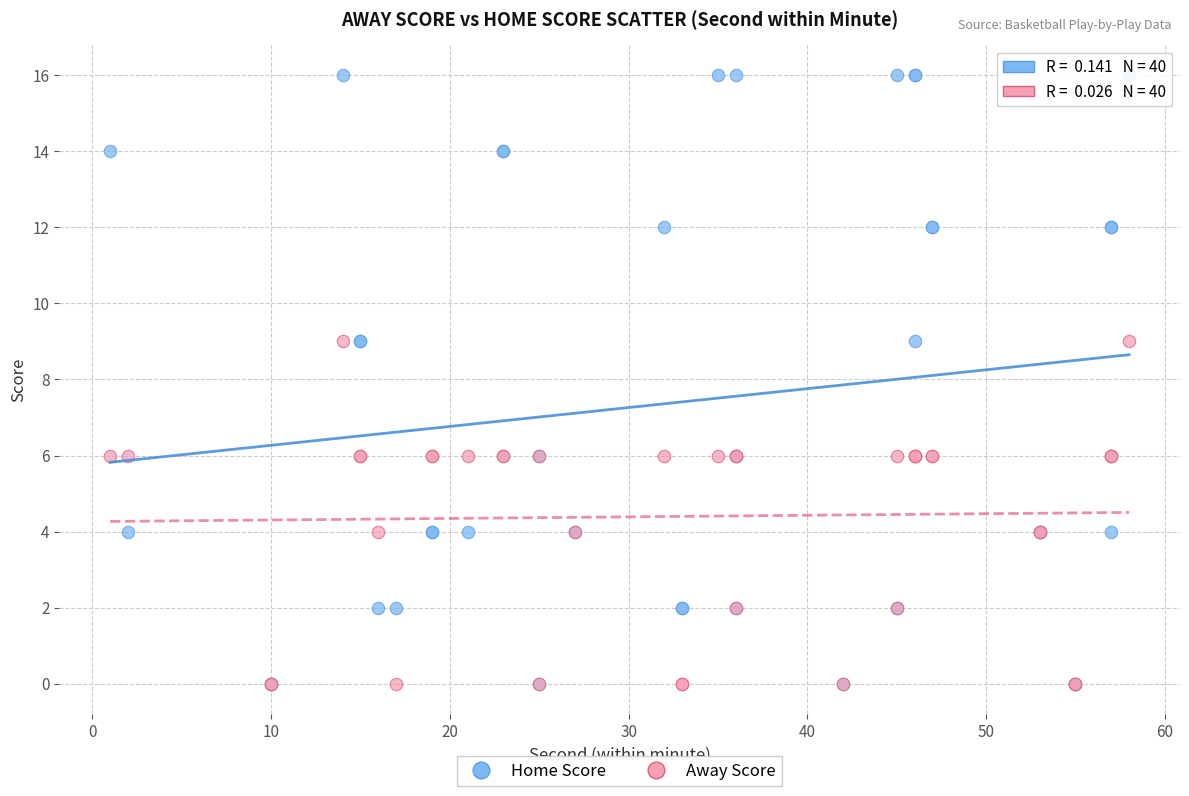

What are all the series names shown in the legend?

Home Score, Away Score